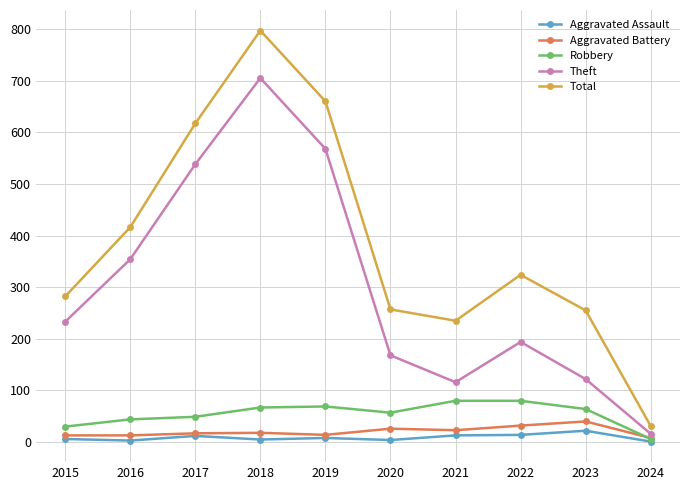

True or false: Total and Aggravated Battery intersect in this chart.

False